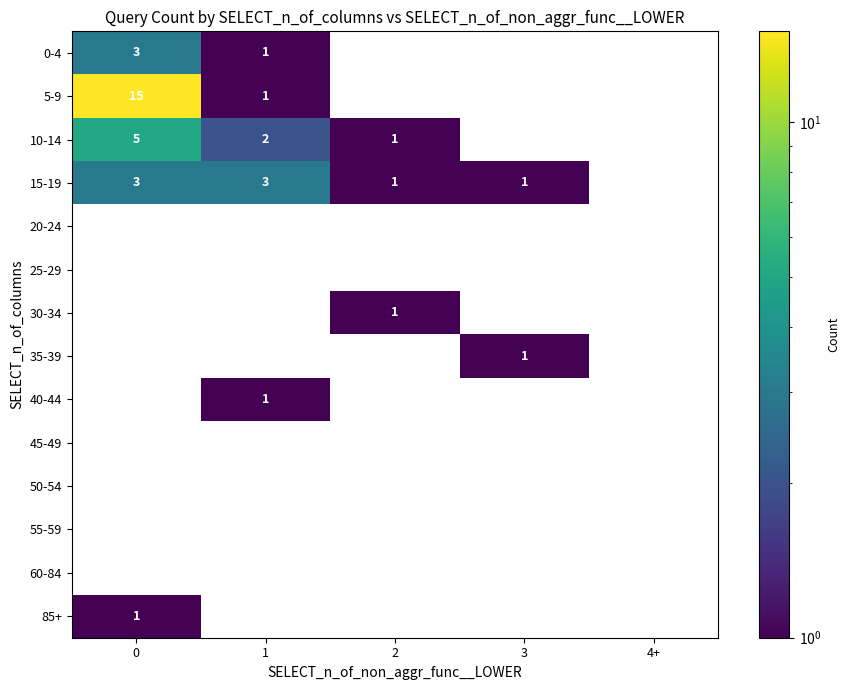

How many distinct data groups are displayed?

14